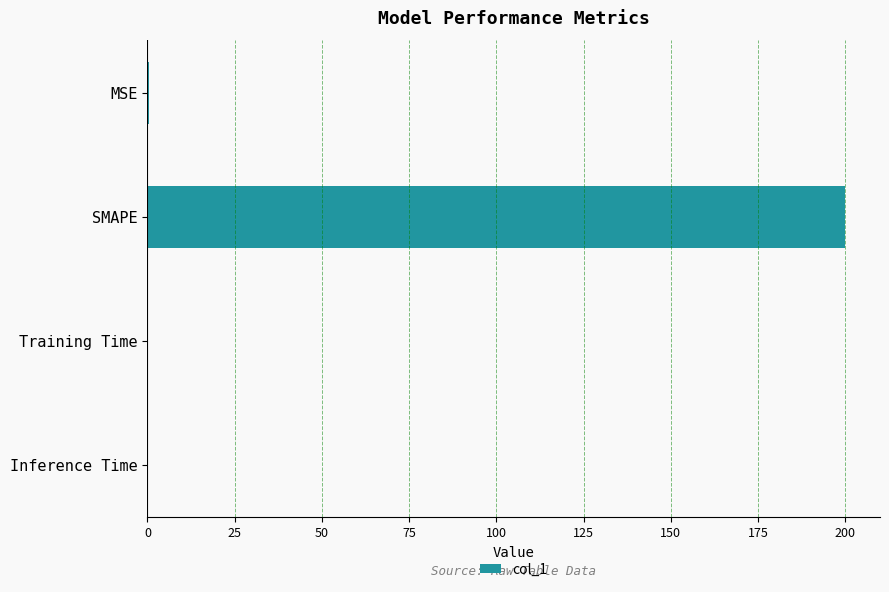

Is it true that the value at Training Time is 0.0?

True